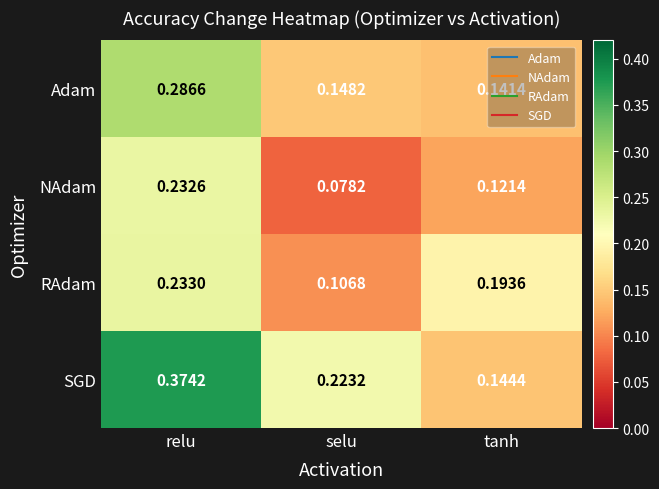

At which category does the chart reach its minimum across all series?

selu